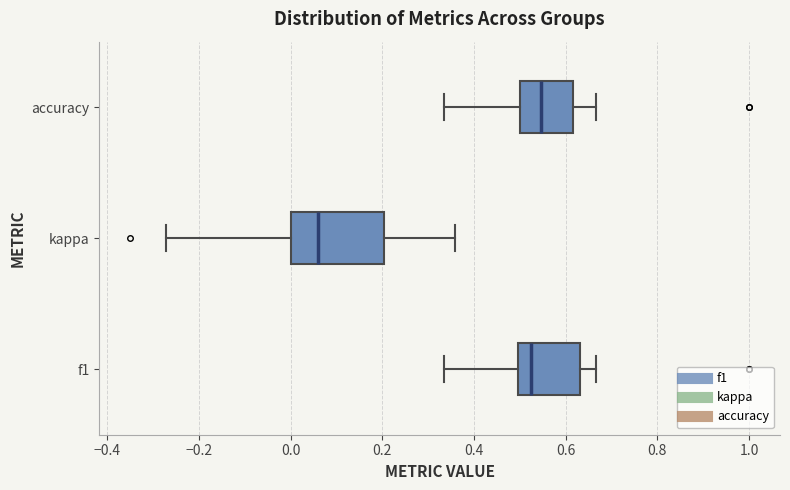

Reading bottom to top, read every box against the x-axis: the position of its median line, the range the box covers, and the ends of its whiskers. The values are not printed on the chart, so give them approximately, as read against the axis.

f1: median 0.52, box 0.50 to 0.64, whiskers 0.34 to 0.66
kappa: median 0.06, box 0.00 to 0.20, whiskers -0.28 to 0.36
accuracy: median 0.54, box 0.50 to 0.62, whiskers 0.34 to 0.66